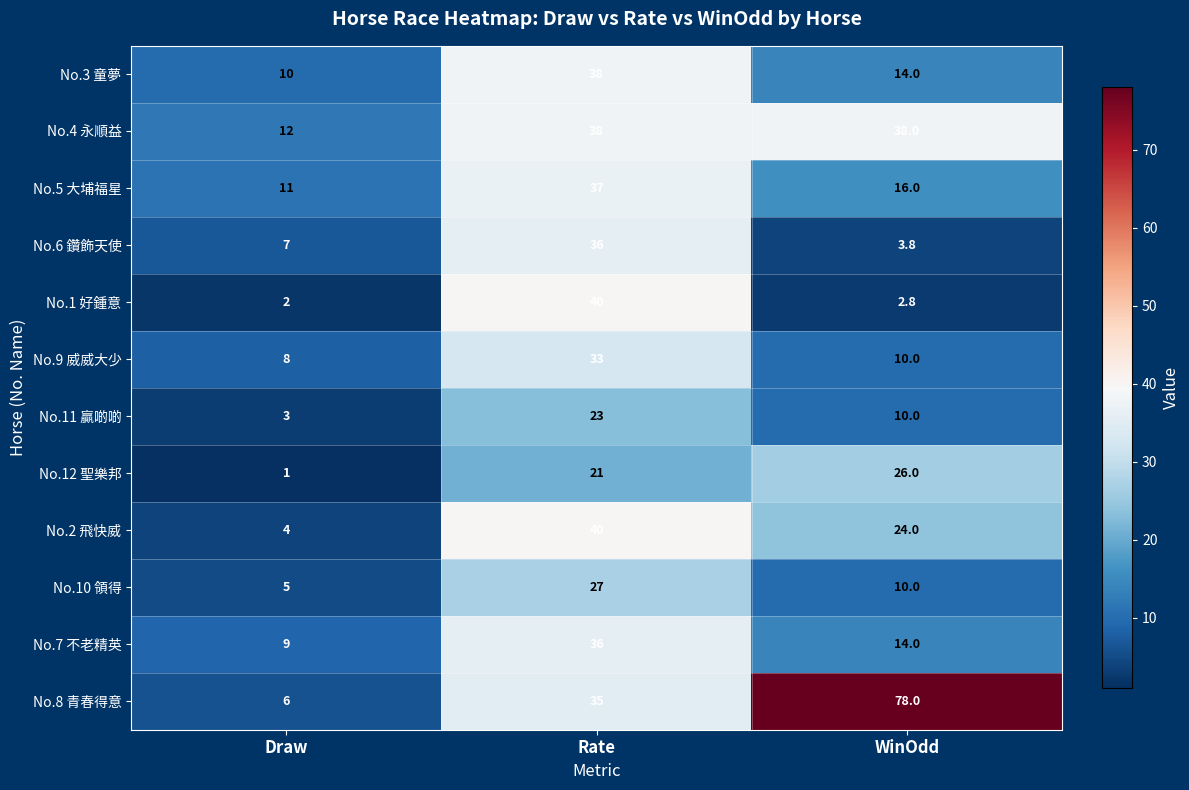

Which series has the largest range (max minus min)?

No.8 青春得意